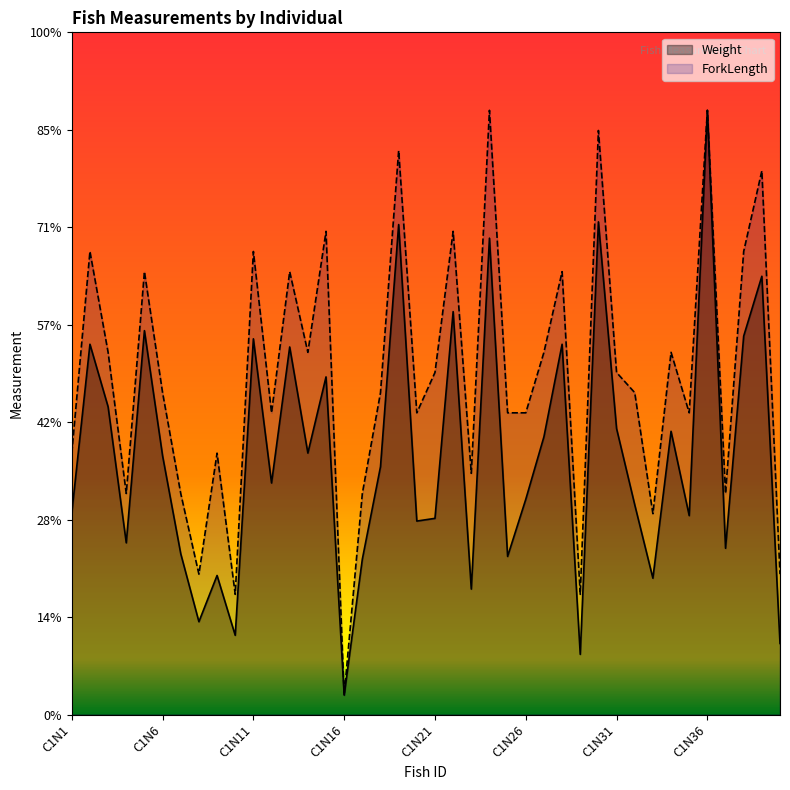

Rank the categories by ForkLength value from lowest to highest.

C1N16, C1N10, C1N29, C1N8, C1N40, C1N33, C1N4, C1N7, C1N17, C1N37, C1N23, C1N1, C1N9, C1N12, C1N20, C1N25, C1N26, C1N35, C1N6, C1N18, C1N32, C1N21, C1N31, C1N3, C1N14, C1N27, C1N34, C1N5, C1N13, C1N28, C1N2, C1N11, C1N38, C1N15, C1N22, C1N39, C1N19, C1N30, C1N24, C1N36